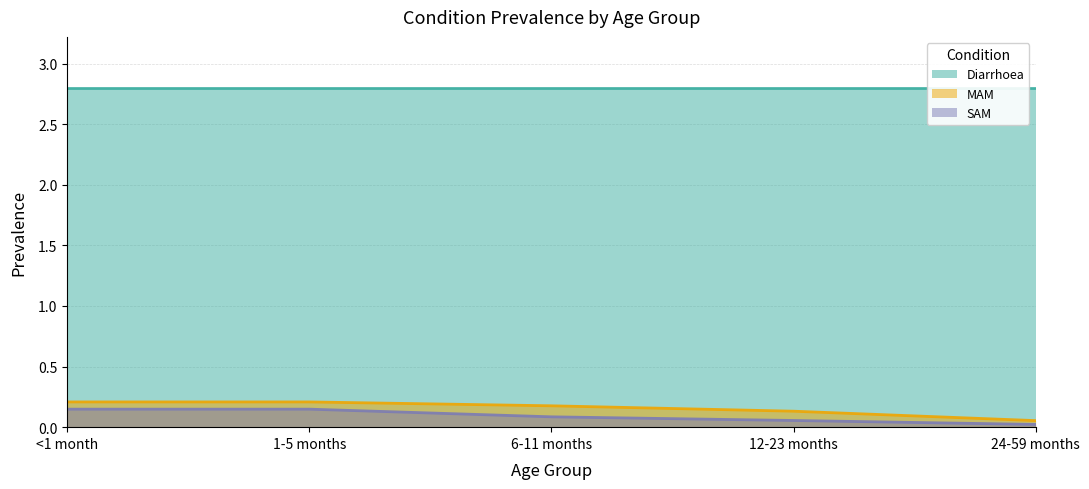

Is the value of SAM at 24-59 months greater than the value of MAM at <1 month?

No